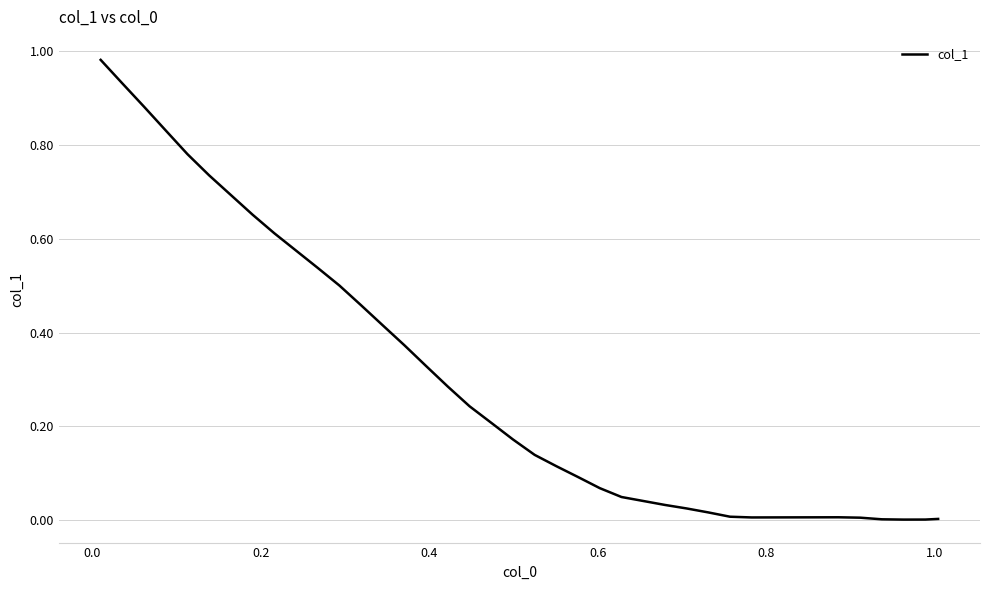

Reading left to right, transcribe all the data shown in this chart.

1.0	0.9	0.9	0.8	0.8	0.7	0.7	0.7	0.6	0.6	0.5	0.5	0.5	0.4	0.4	0.3	0.3	0.2	0.2	0.2	0.1	0.1	0.1	0.1	0.0	0.0	0.0	0.0	0.0	0.0	0.0	0.0	0.0	0.0	0.0	0.0	0.0	0.0	0.0	0.0